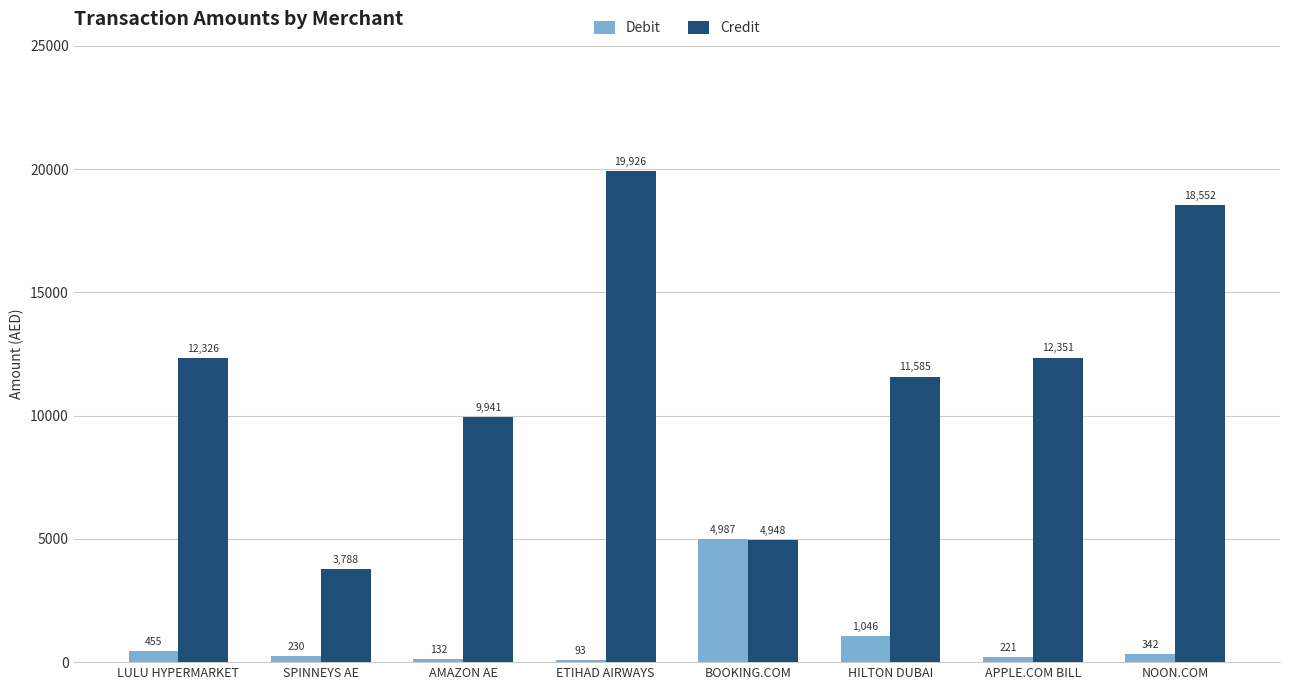

Which series changed the most between LULU HYPERMARKET and HILTON DUBAI?

Credit